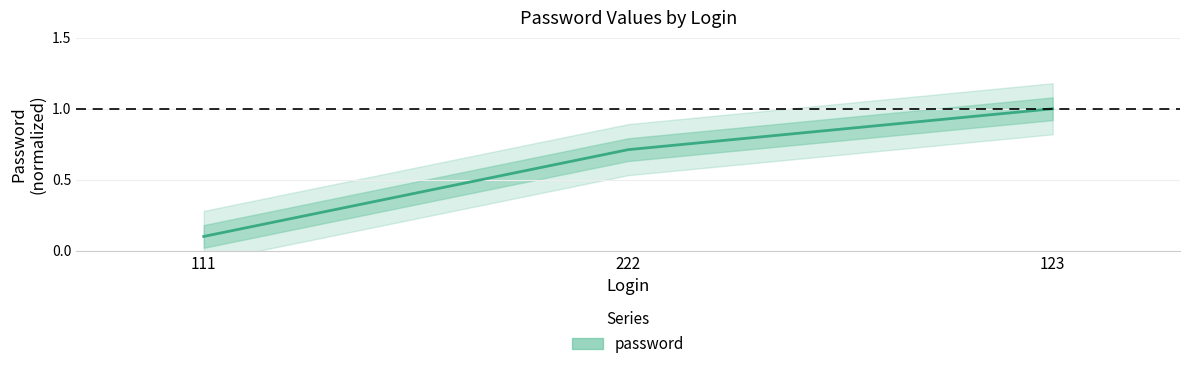

Which label corresponds to the largest value in the chart?

123